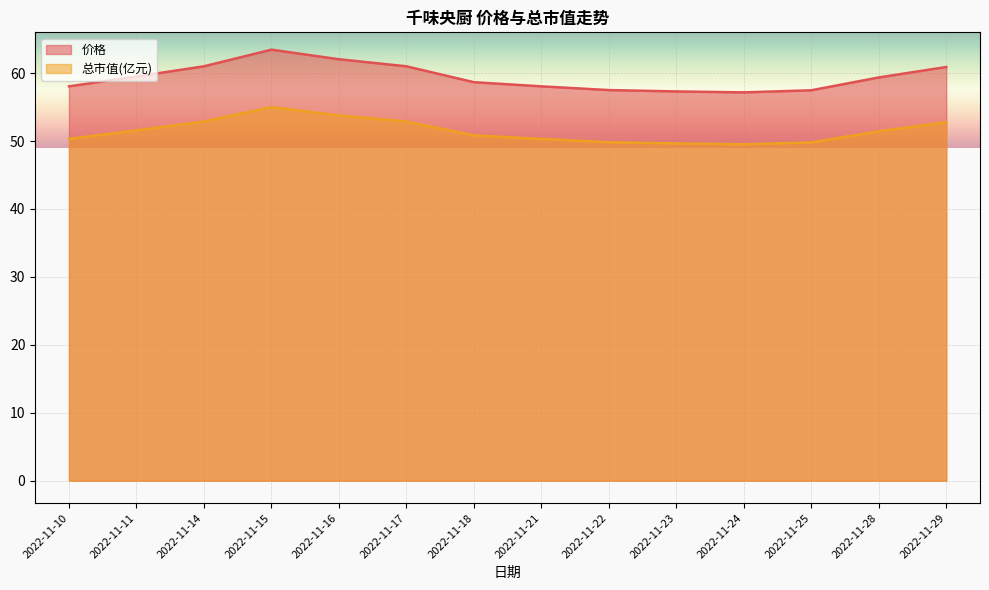

List the series in order of their overall mean, lowest first.

总市值(亿元), 价格